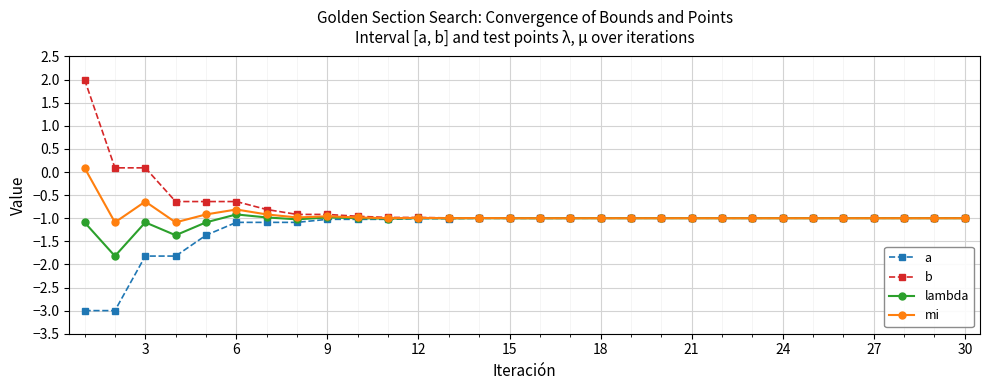

What is the lowest value of the a series?

-3.0